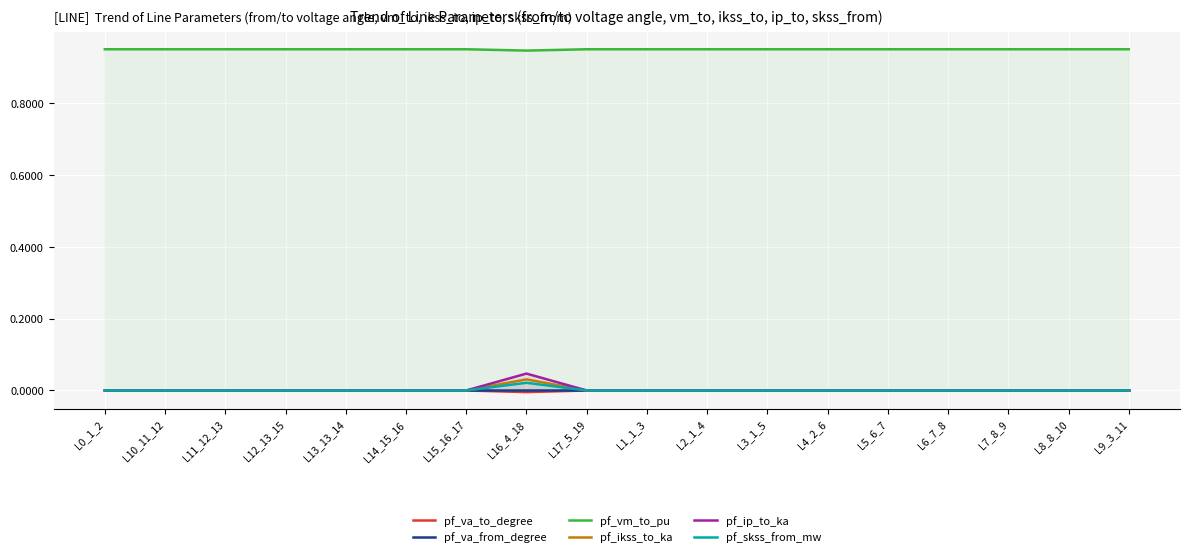

At L10_11_12, list the series in order from smallest to largest.

pf_va_from_degree, pf_va_to_degree, pf_ikss_to_ka, pf_ip_to_ka, pf_skss_from_mw, pf_vm_to_pu